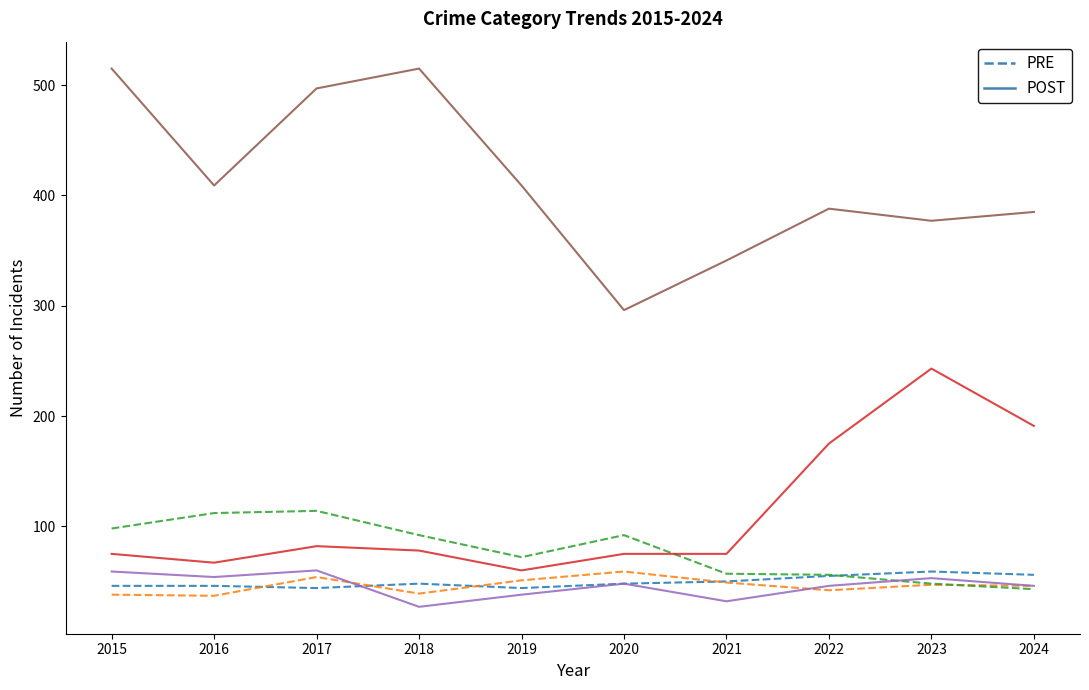

What is the total value across all series at 2023?

827